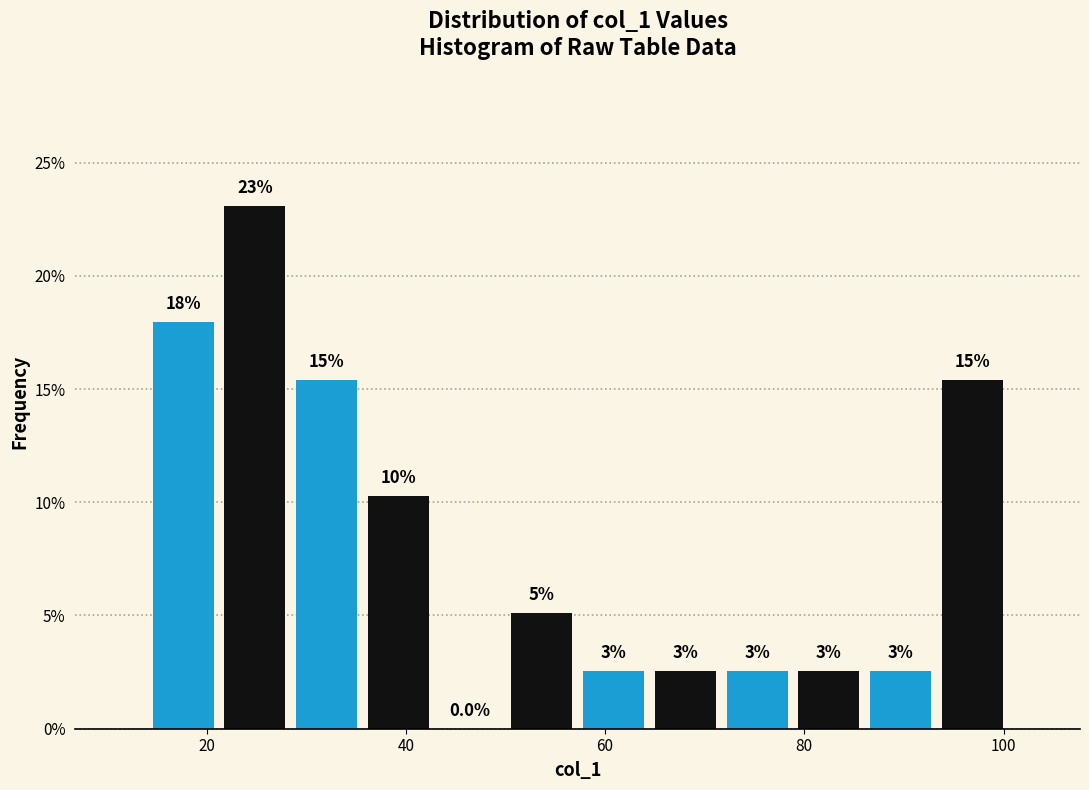

Around what value on the x-axis is the tallest bar? Give the approximate position of its centre, as read against the axis.

24